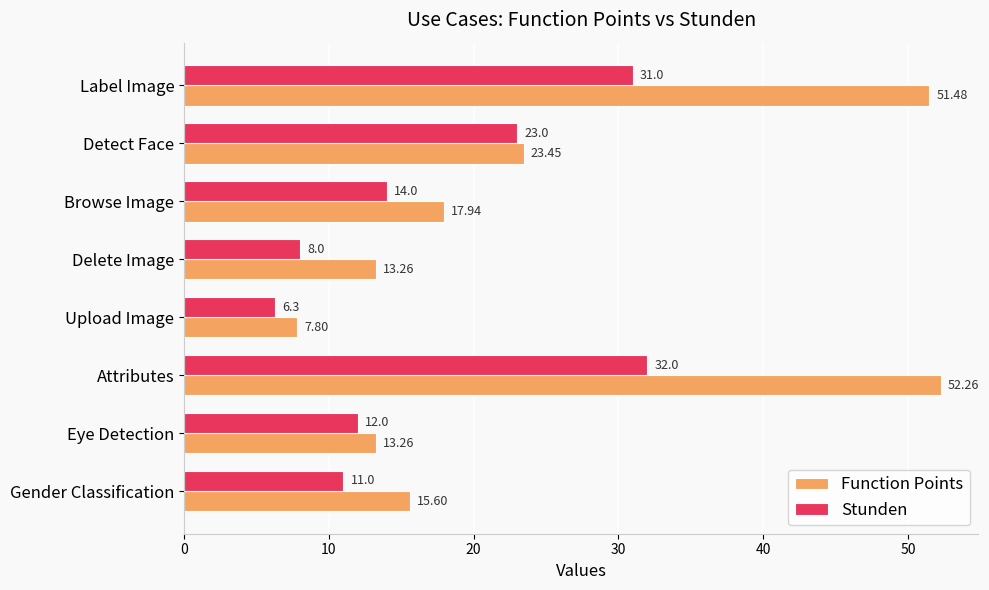

What is the difference between the maximum and minimum values in the Stunden series?

25.7